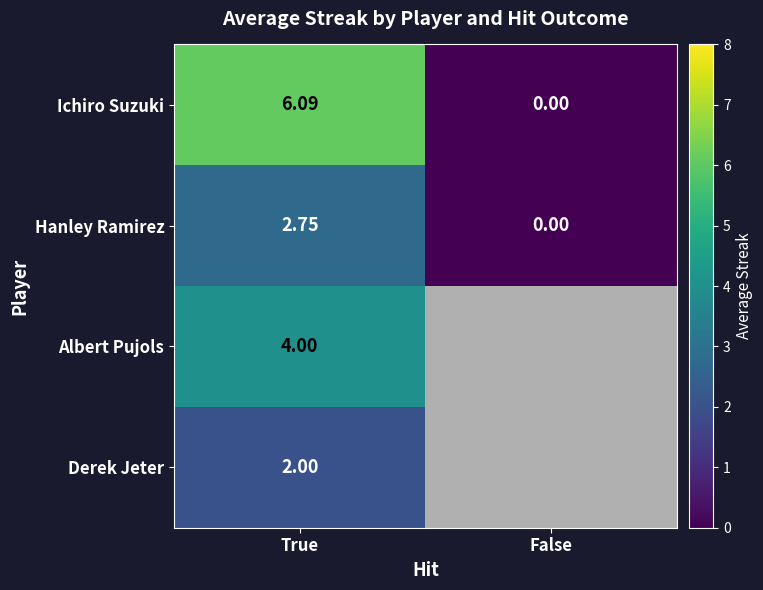

The Ichiro Suzuki series shows 0 at False. True or false?

True